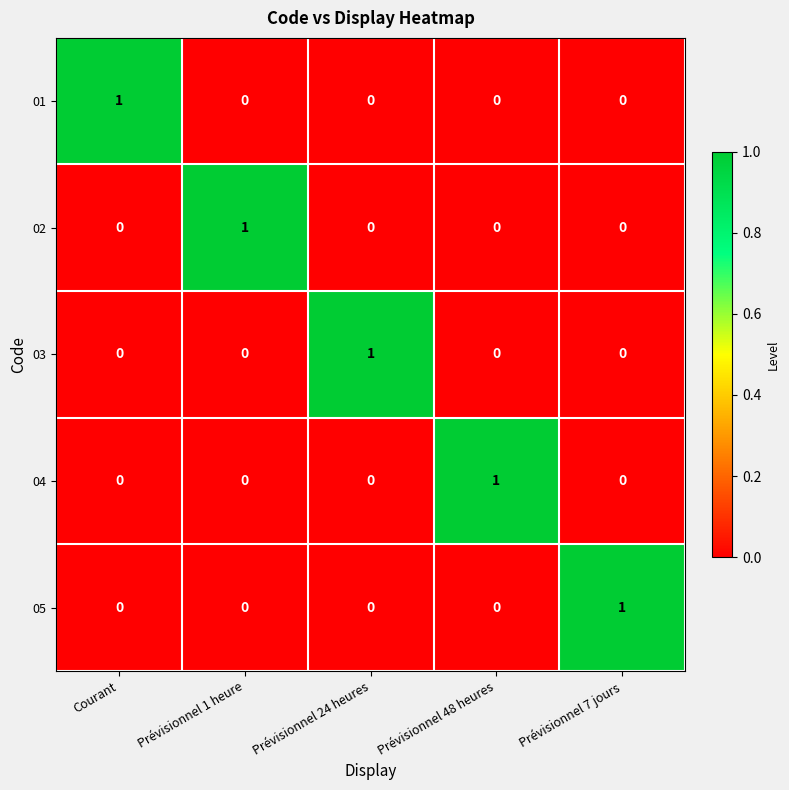

The value of 02 at Courant is 0. True or false?

True